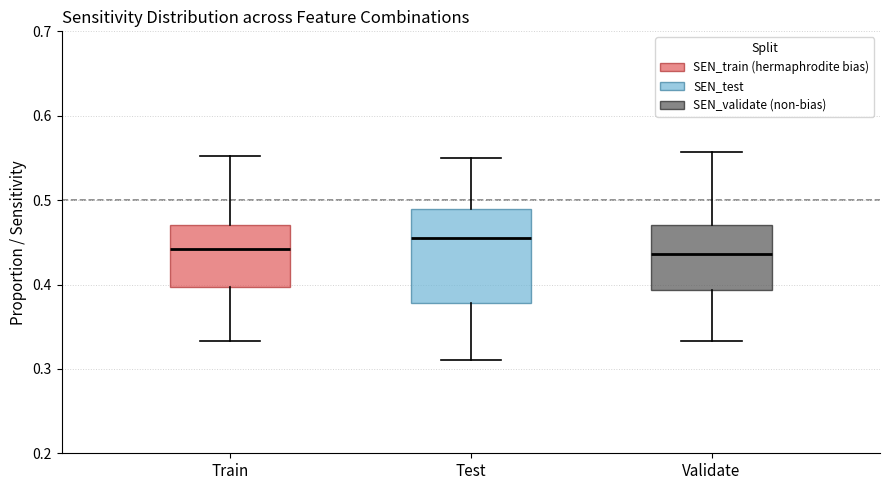

Which box's median line is the highest?

Test